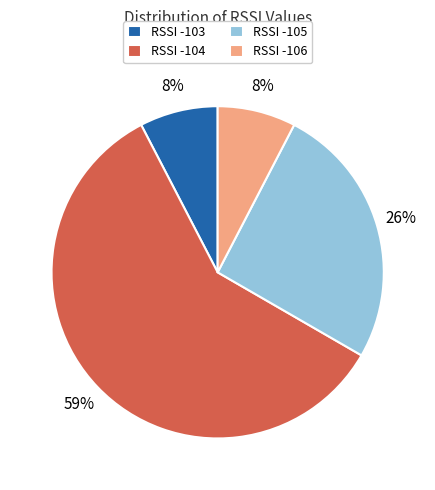

Count the number of slices in the pie.

4